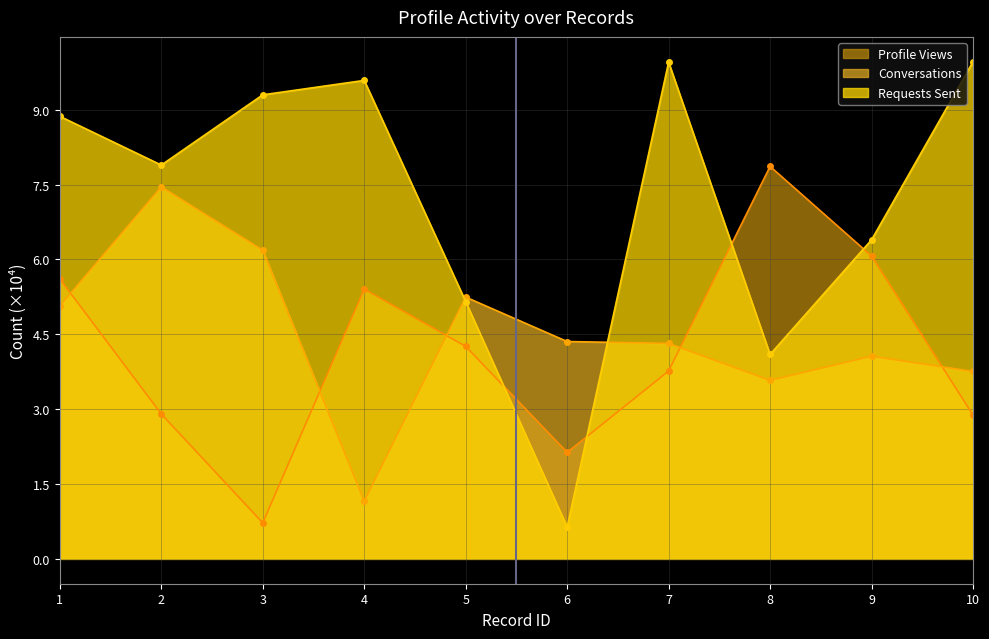

In Profile Views (line), how many points are higher than both neighbors (excluding endpoints)?

2